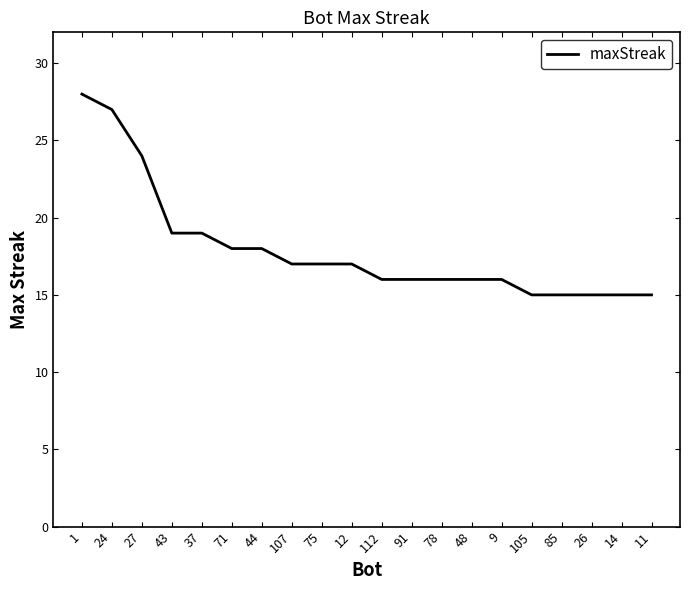

How many lines are shown in the chart?

1